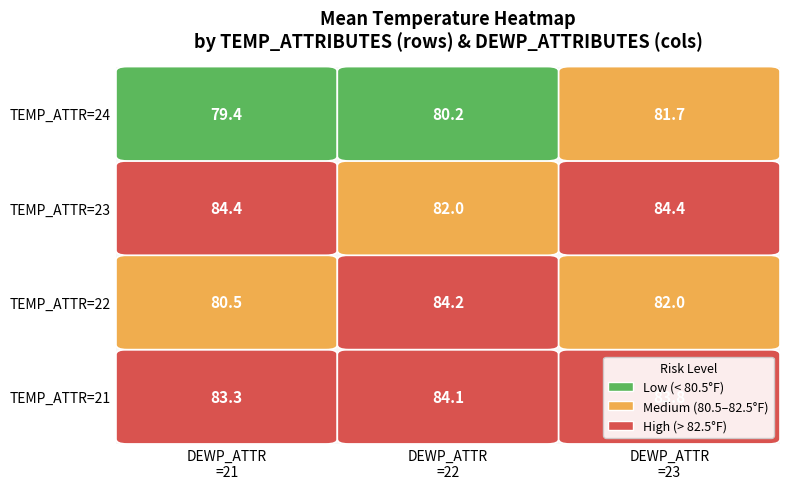

At which label does 22 first exceed 82?

22